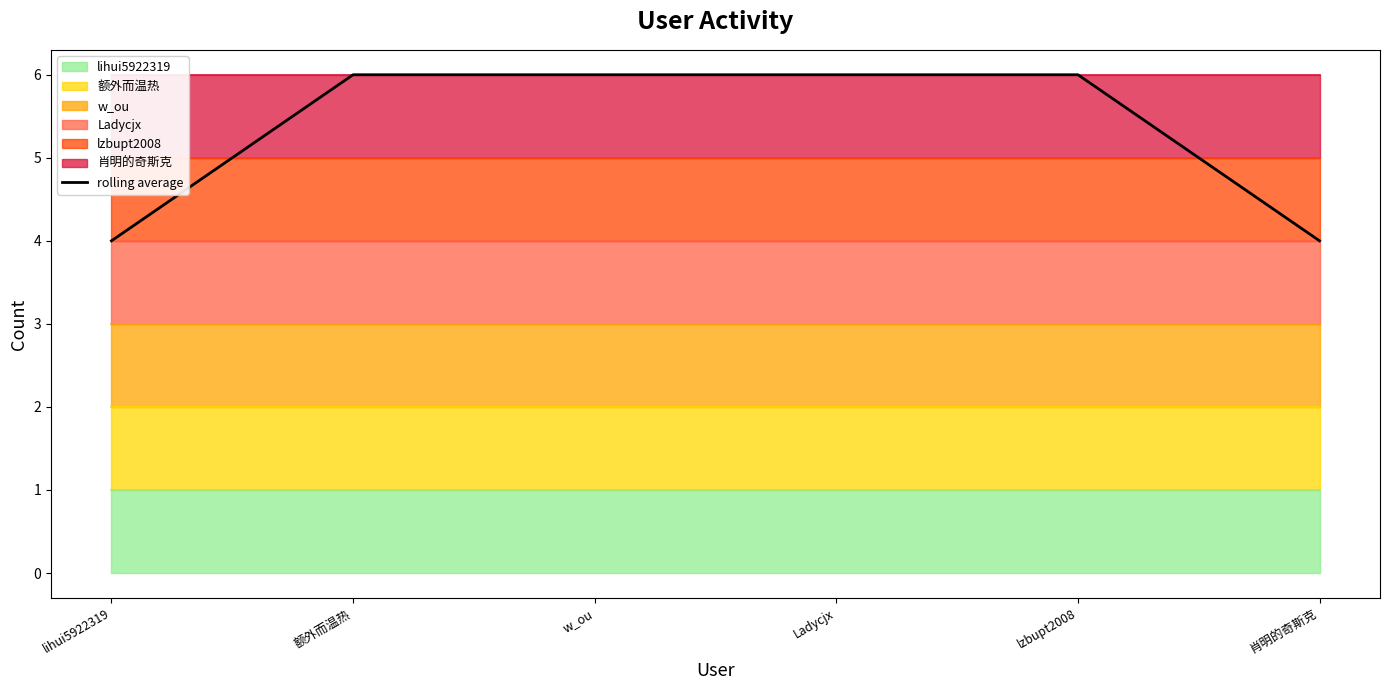

Which has a higher value, lzbupt2008 or Ladycjx?

lzbupt2008